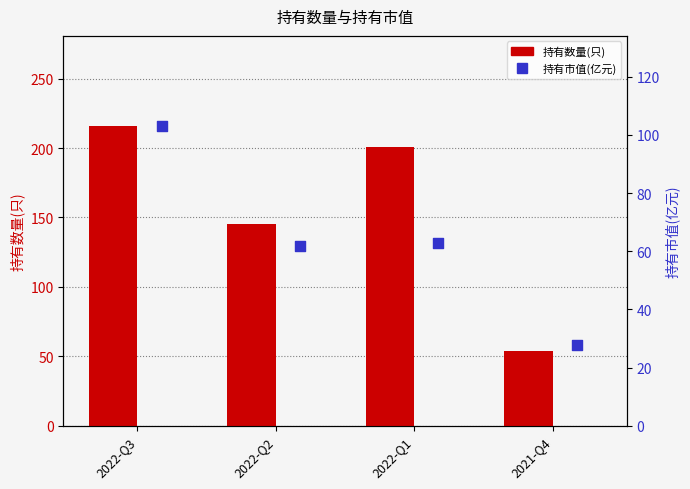

Which series reaches the maximum Y coordinate?

持有数量(只)